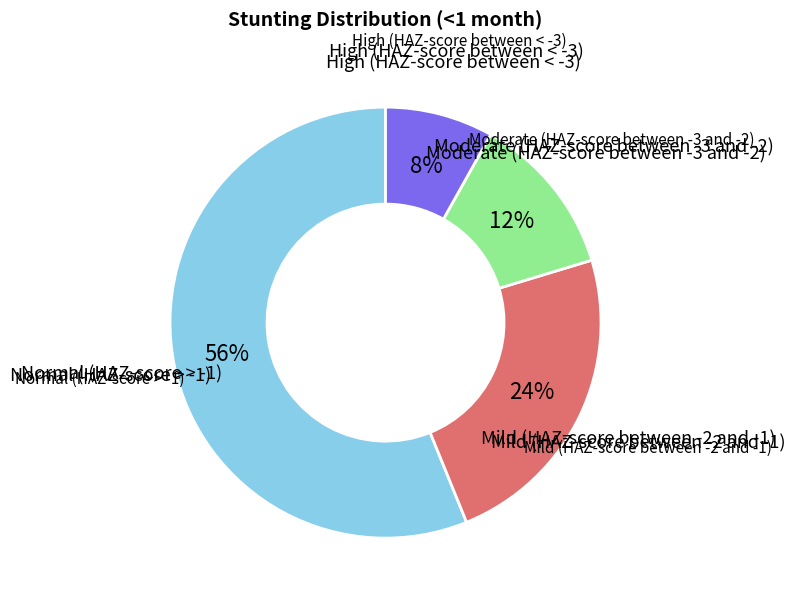

Does any single category account for the majority?

Yes